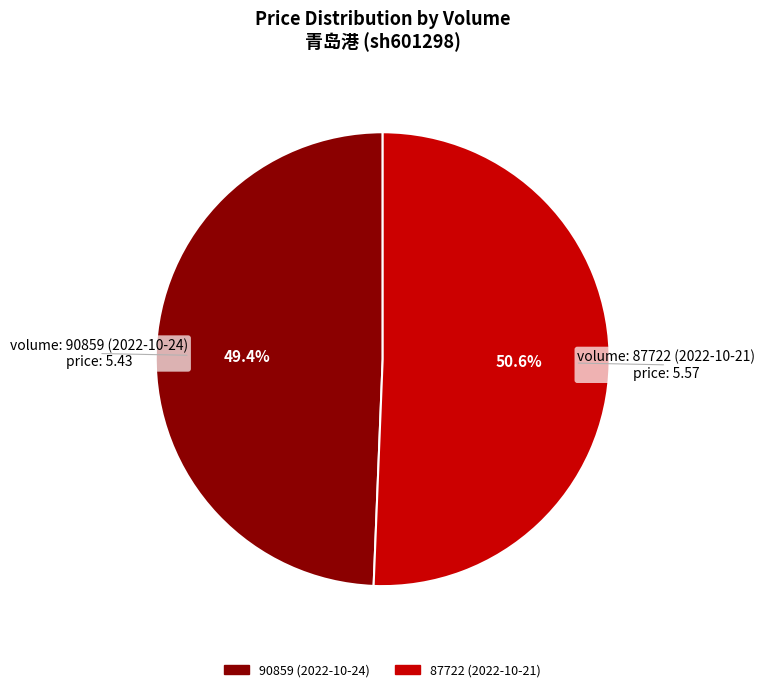

Do 87722 (2022-10-21) and 90859 (2022-10-24) together represent more than half of the pie?

Yes